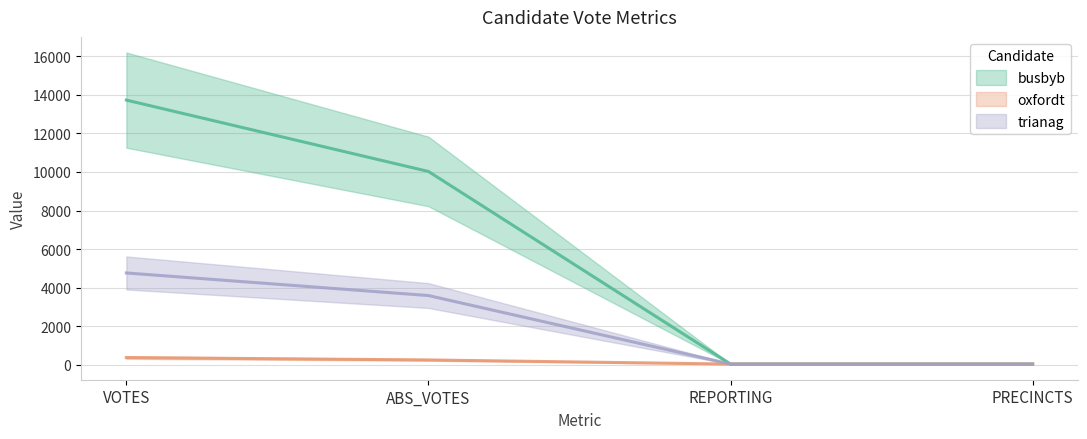

How many lines are shown in the chart?

3